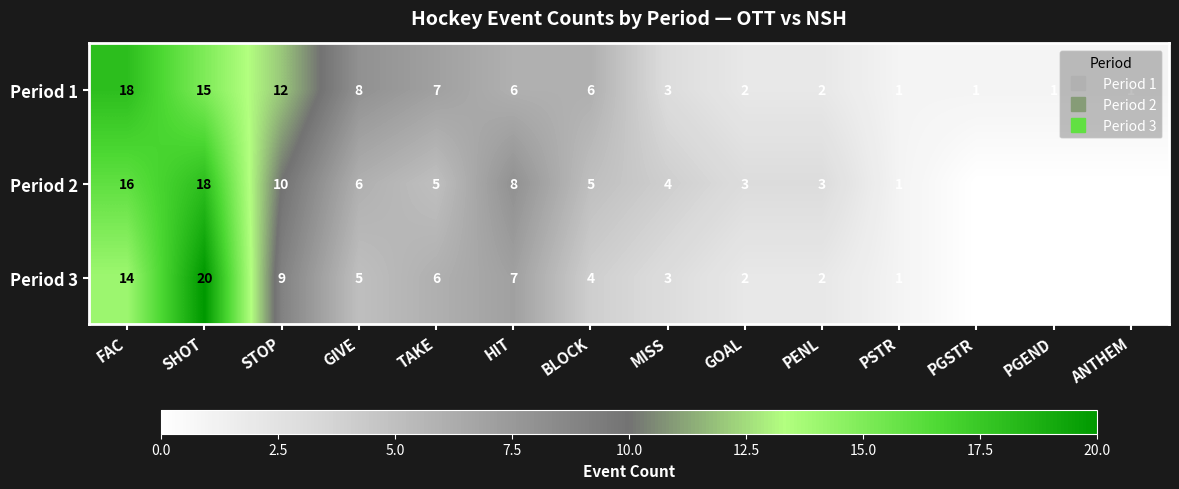

What is the spread (max minus min) of values at TAKE?

2